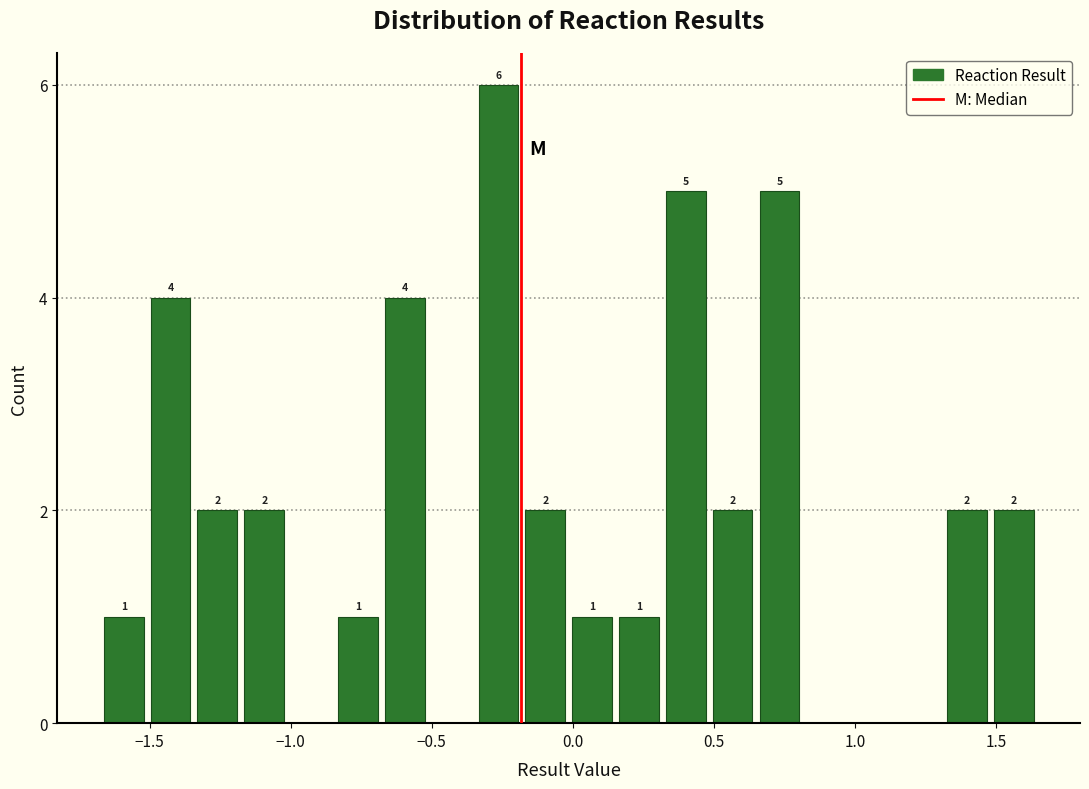

Around what value on the x-axis is the tallest bar? Give the approximate position of its centre, as read against the axis.

-0.25